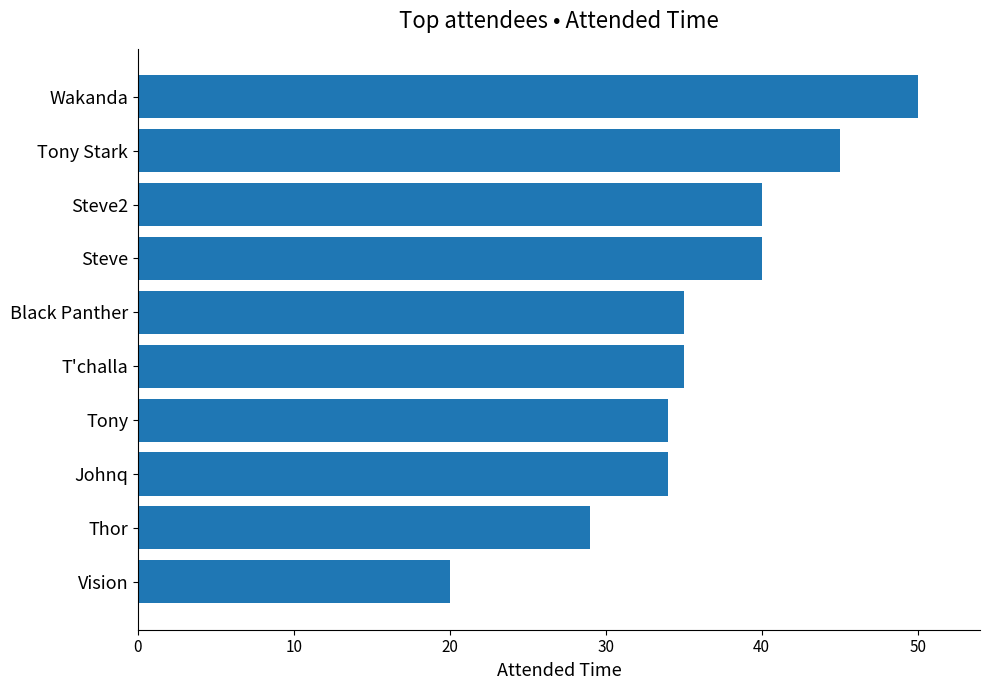

How many series are shown in this chart?

1